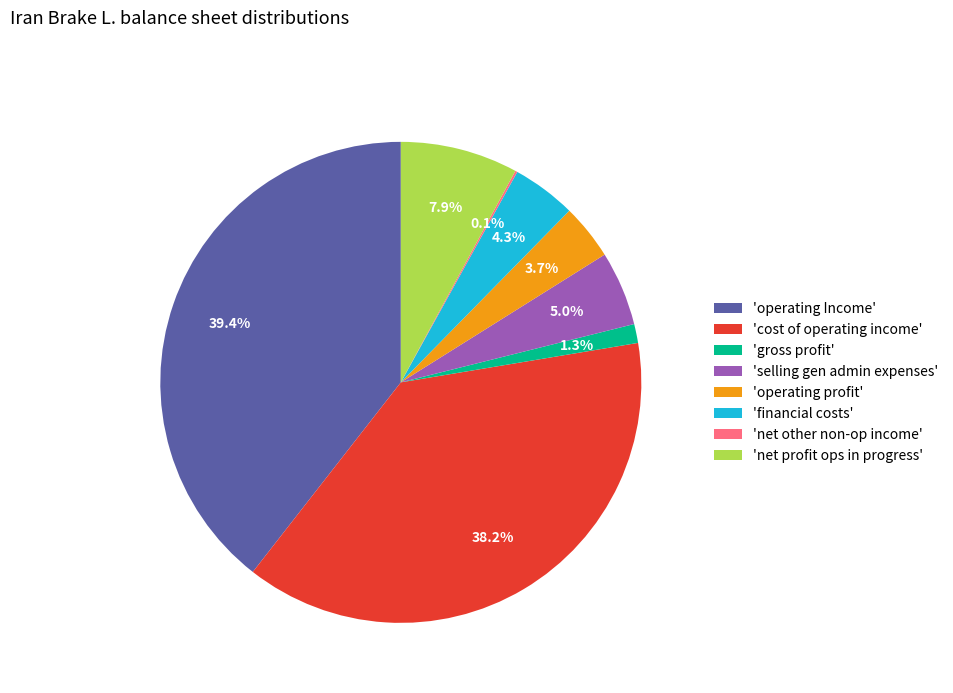

Is there a majority slice in this chart?

No